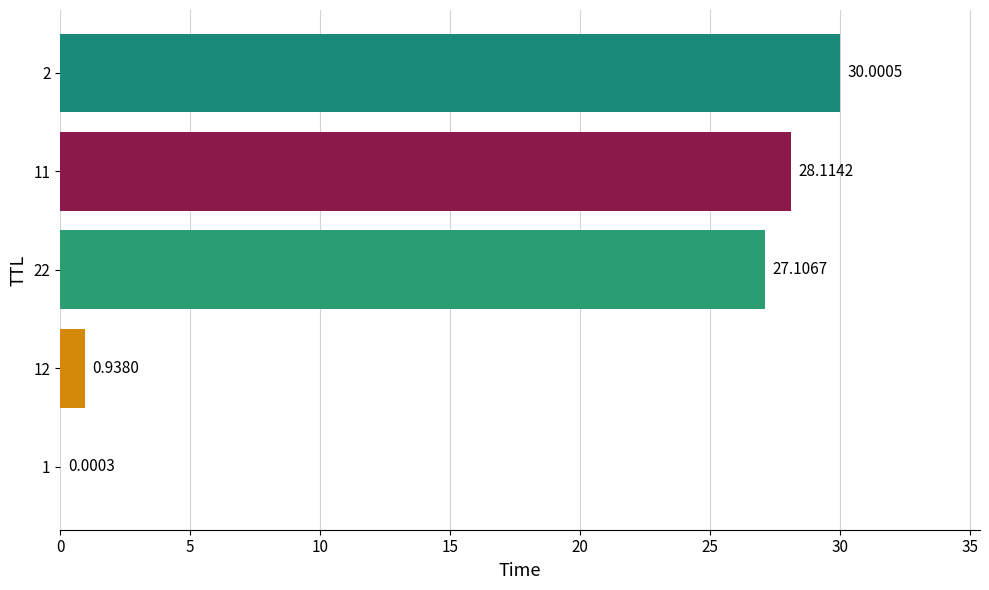

Between 22 and 11, which is larger?

11